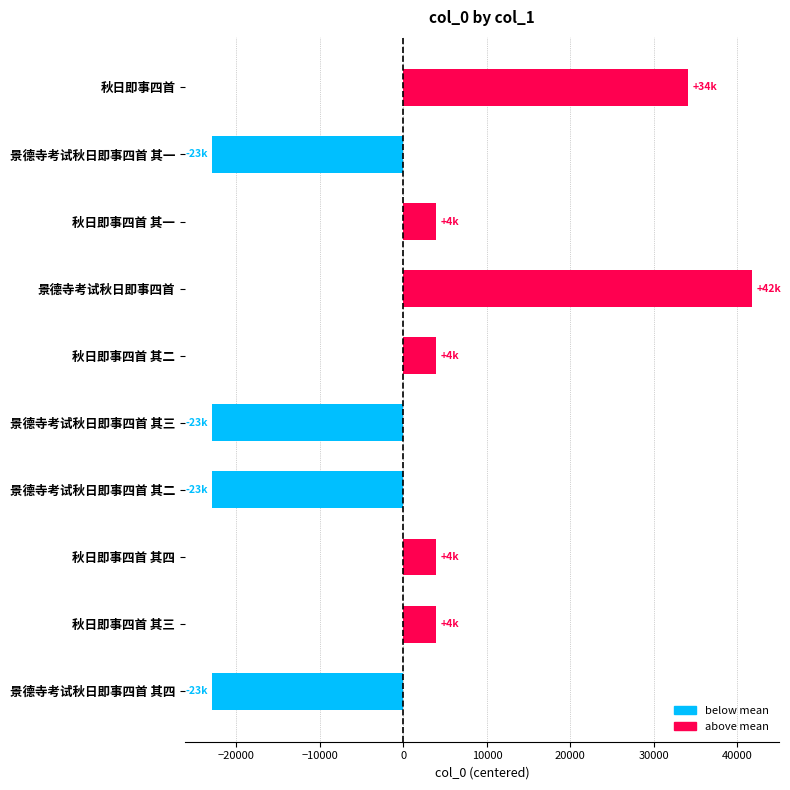

How many bars are there in total?

10